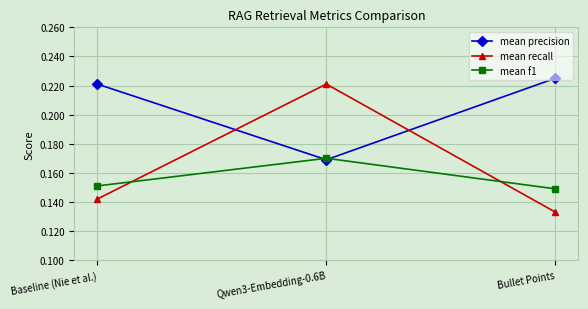

Is this an area chart (filled region under the line)?

No